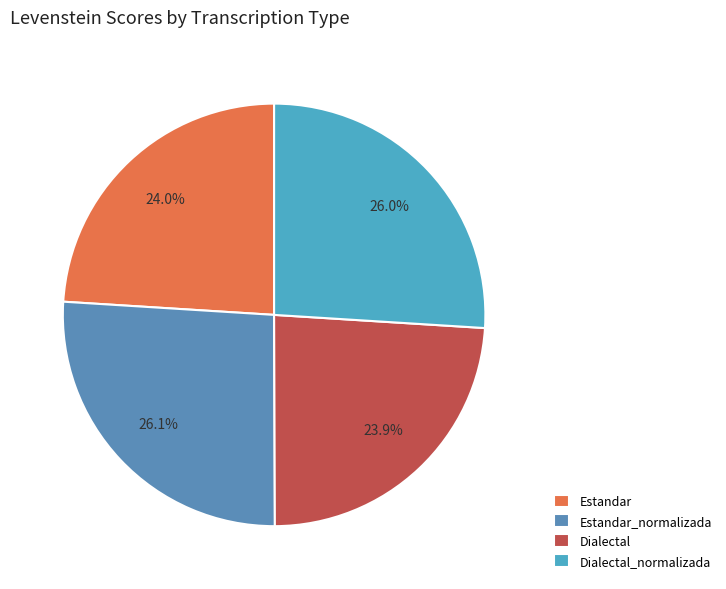

How many segments does this pie chart have?

4